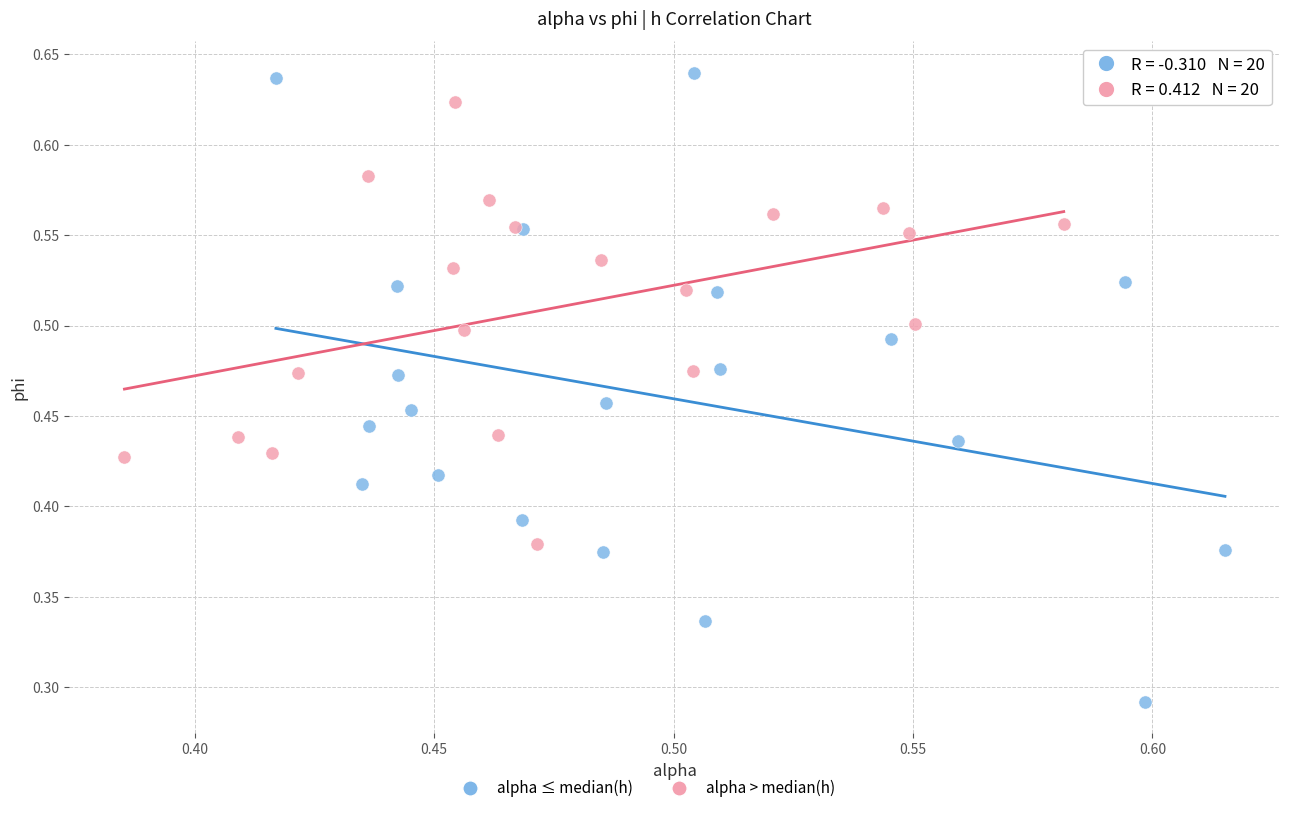

Which series contains the highest Y value?

alpha ≤ median(h)